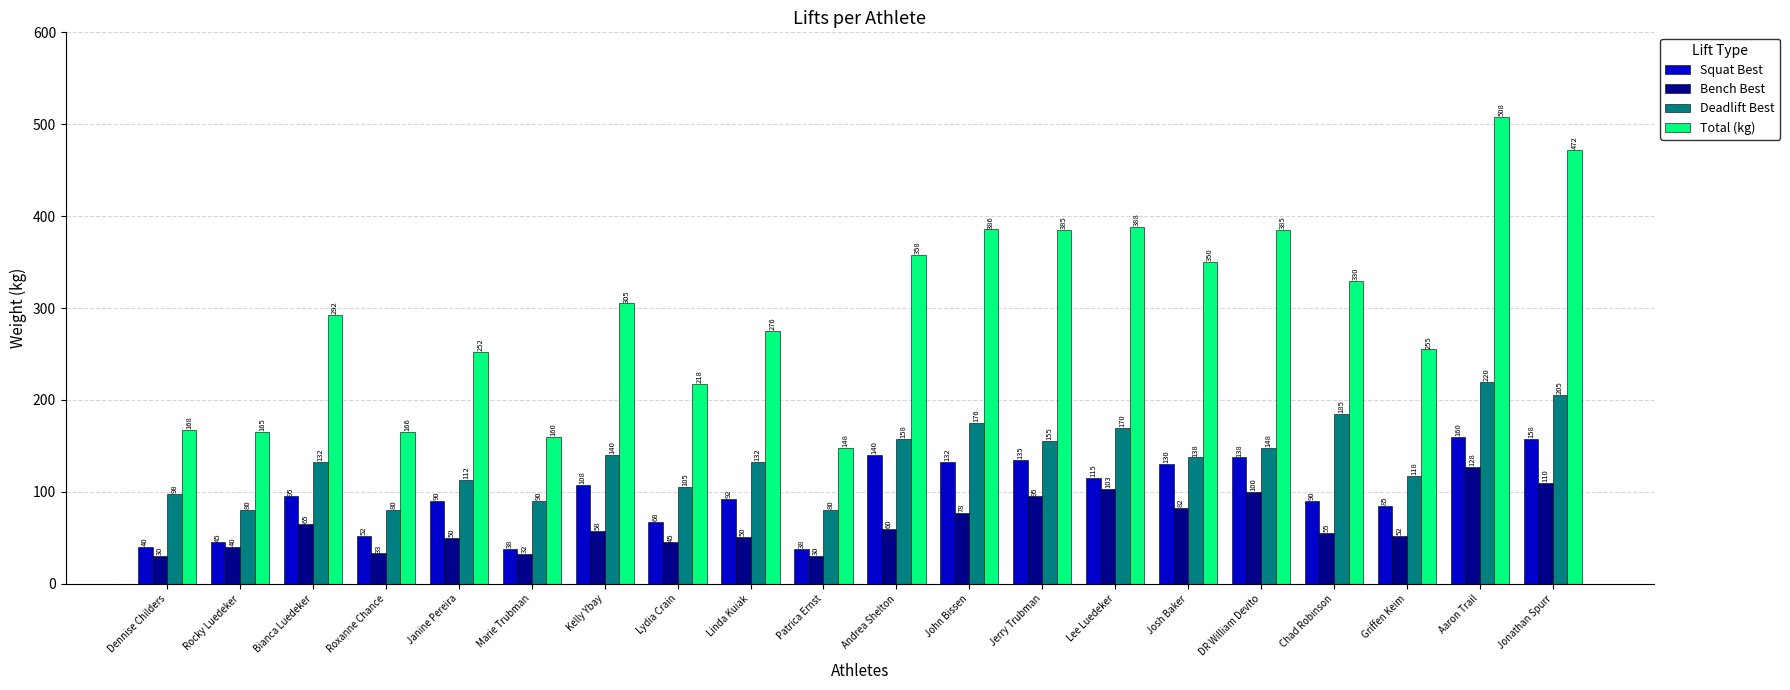

Which series has the largest range (max minus min)?

Total (kg)